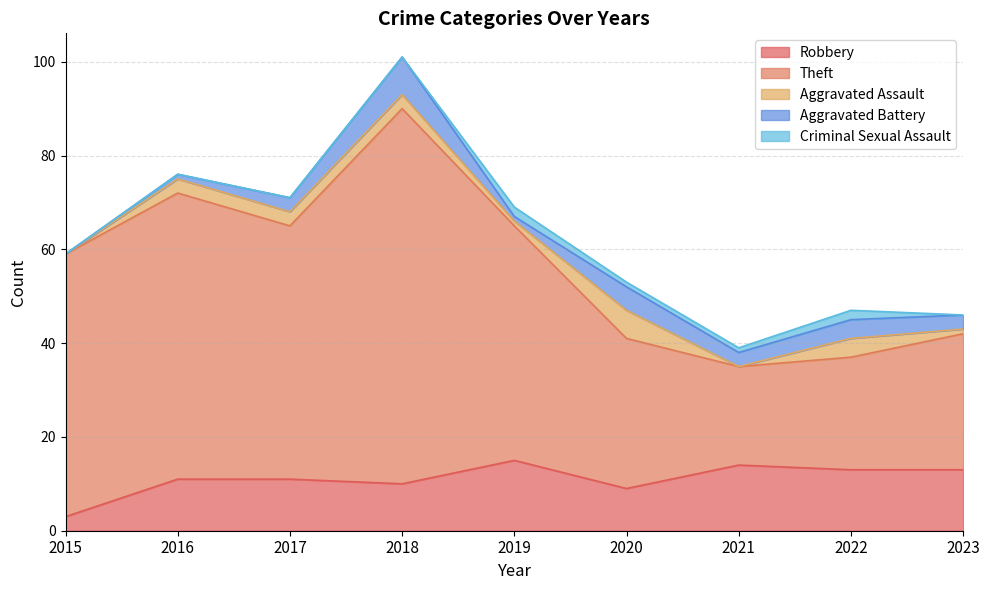

Between 2018 and 2015, which is larger?

2018